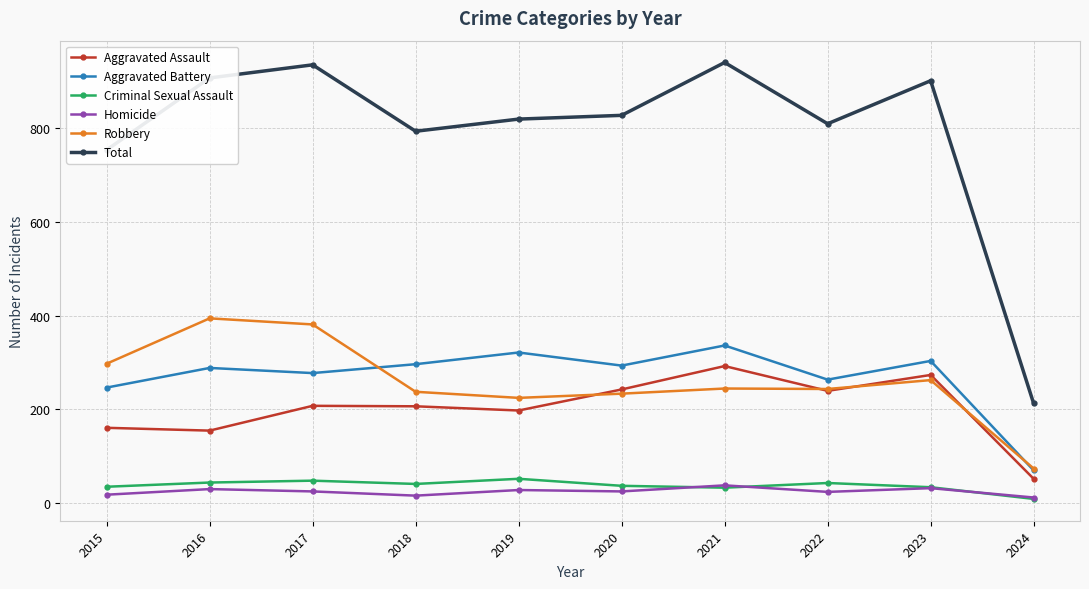

How many distinct data groups are displayed?

6